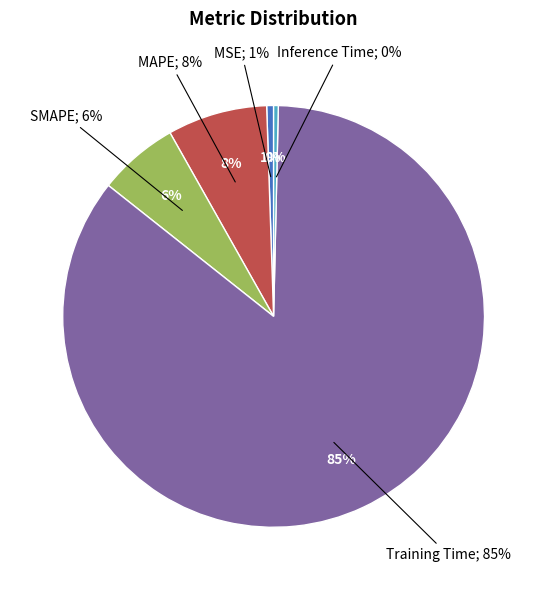

To the nearest percent, what portion does MAPE represent?

8%